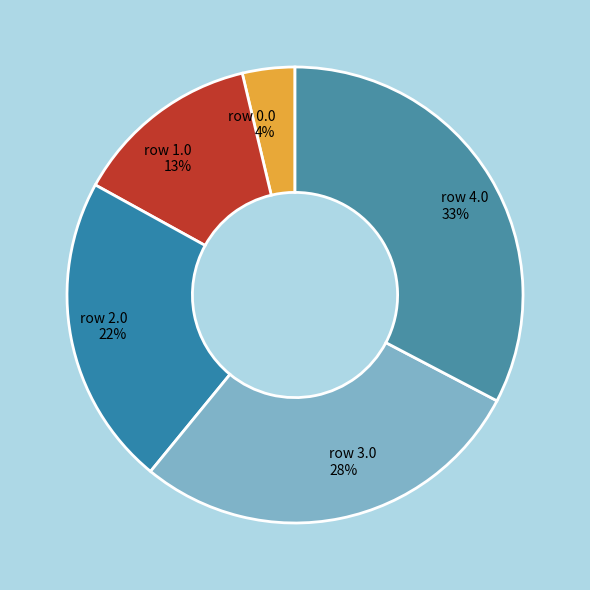

What percentage is the row 2.0 slice, to the nearest percent?

22%